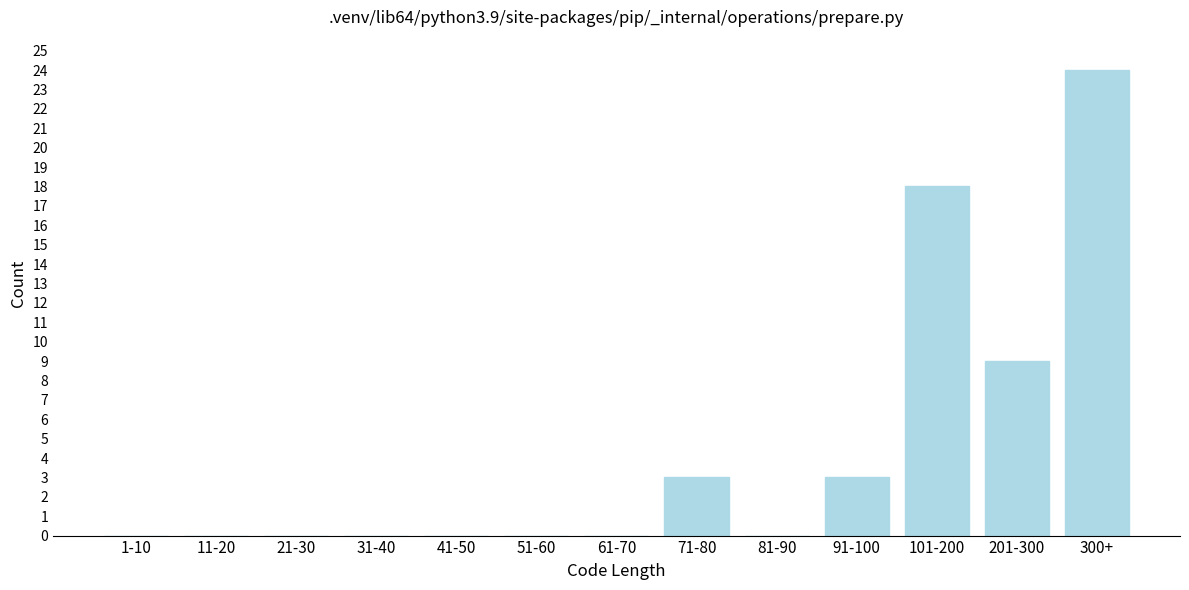

Reading left to right, what are all the values shown in this chart?

1-10=0	11-20=0	21-30=0	31-40=0	41-50=0	51-60=0	61-70=0	71-80=3	81-90=0	91-100=3	101-200=18	201-300=9	300+=24